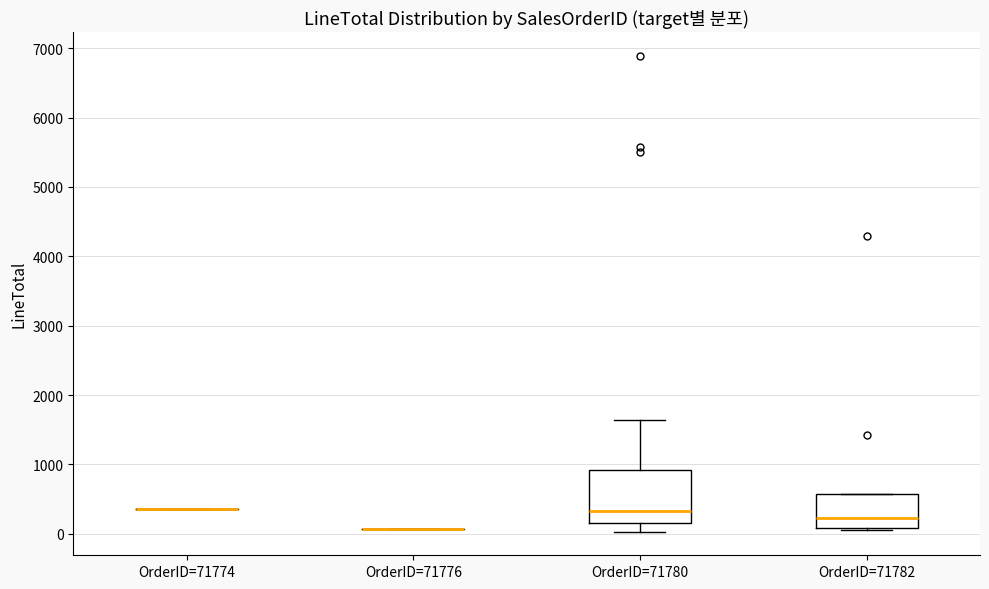

Reading left to right, transcribe this box plot: for each box, give where its median line is, the range the box spans, and where its two whiskers end, as read against the y-axis. The values are not printed on the chart, so give them approximately, as read against the axis.

OrderID=71774: box collapsed to a line at 400, whiskers 400 to 400
OrderID=71776: box collapsed to a line at 100, whiskers 100 to 100
OrderID=71780: median 300, box 100 to 900, whiskers 0 to 1600
OrderID=71782: median 200, box 100 to 600, whiskers 0 to 600